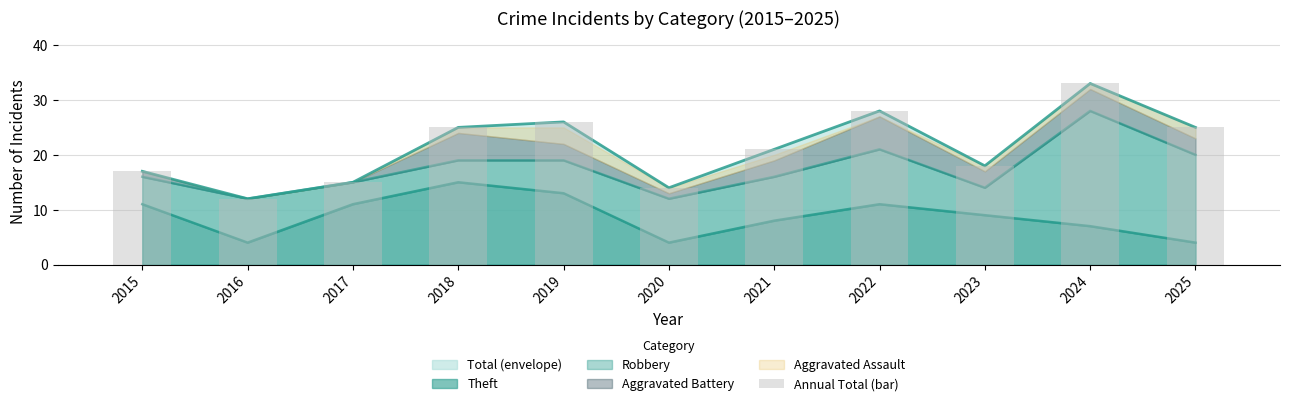

What is the change in value from 2016 to 2022?

+16